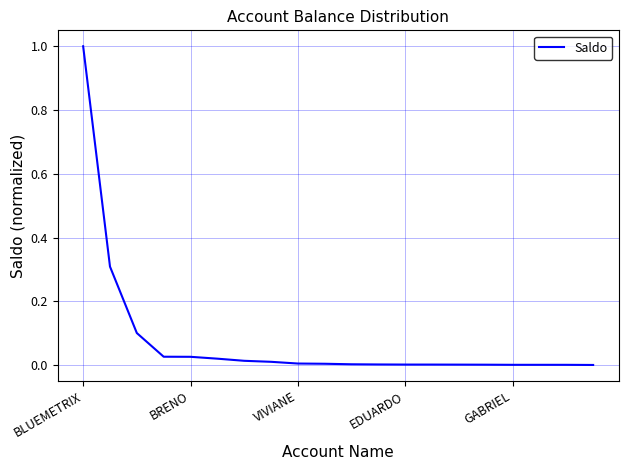

How many distinct data groups are displayed?

1